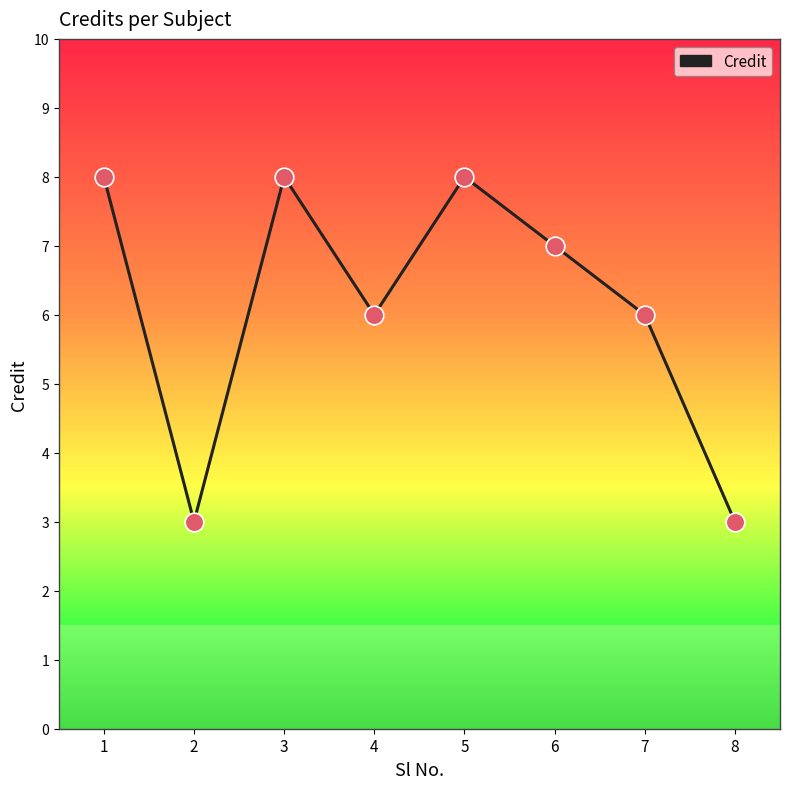

What is the change in value from 4 to 6?

+1